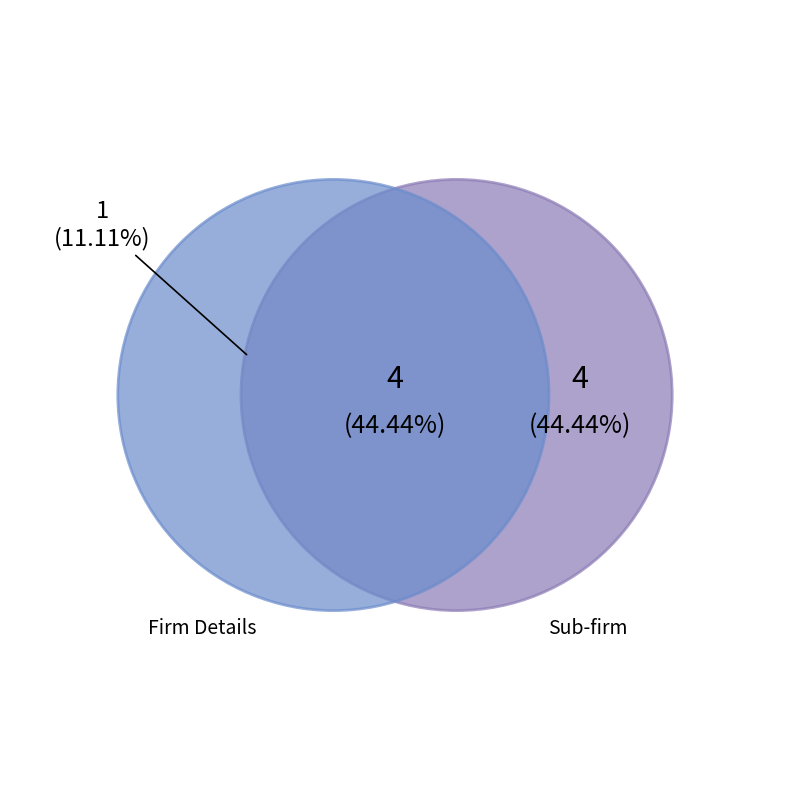

Is there a majority slice in this chart?

No